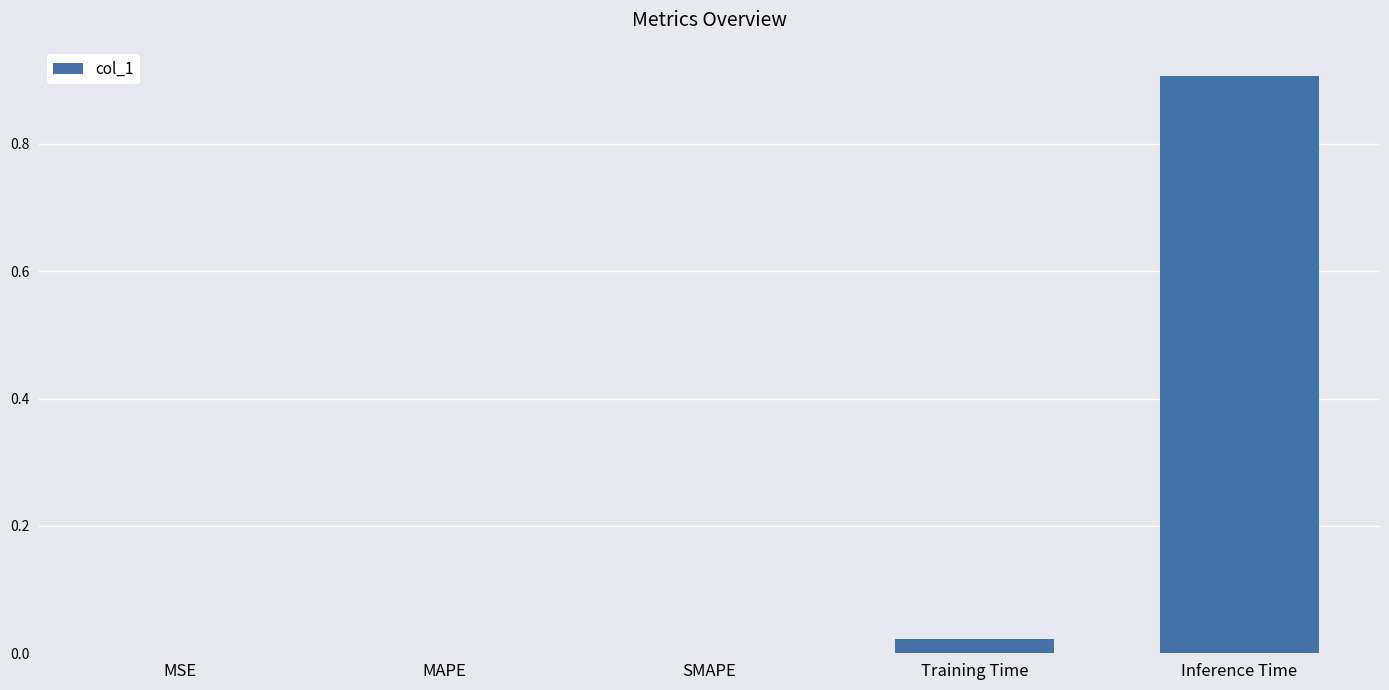

True or false: the data shows 0.0 at MSE.

True